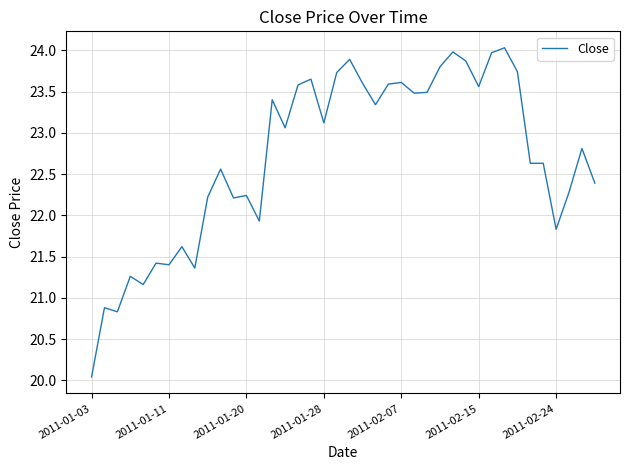

What is the difference between the maximum and minimum values?

4.0